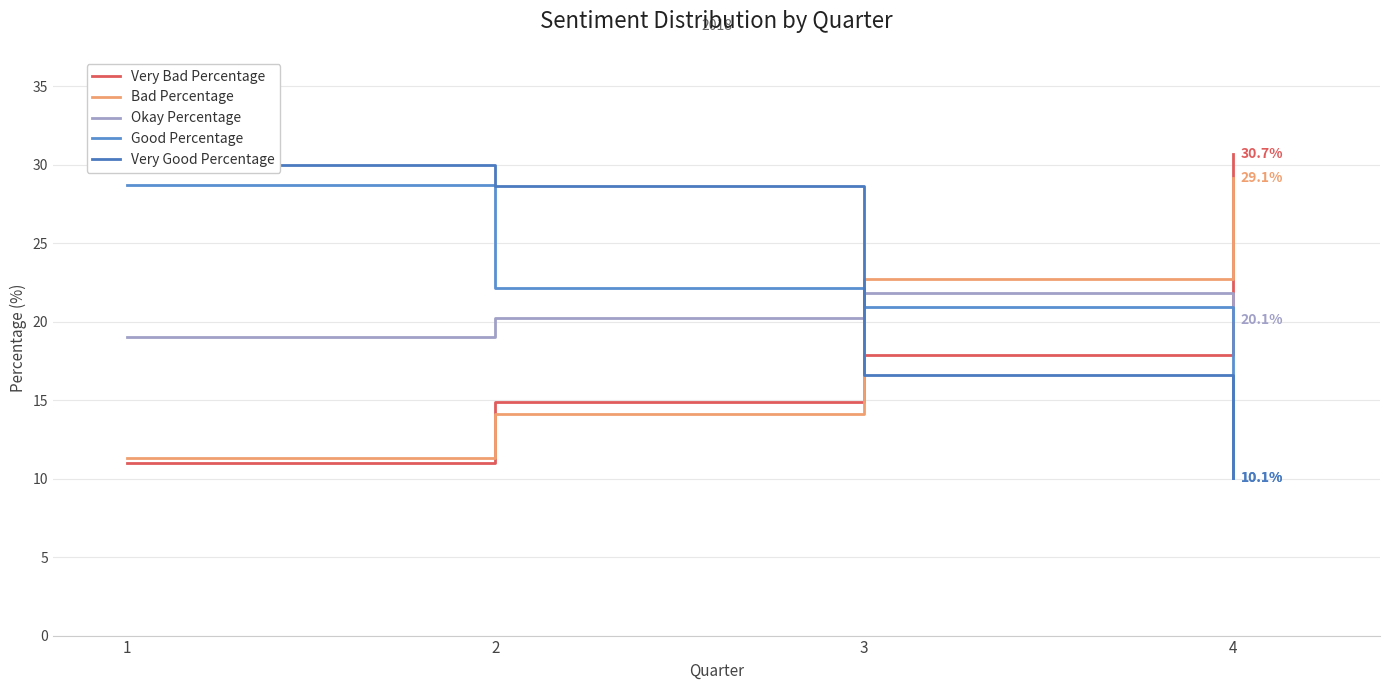

True or false: Good Percentage has more than 2 points higher than both neighbors.

False